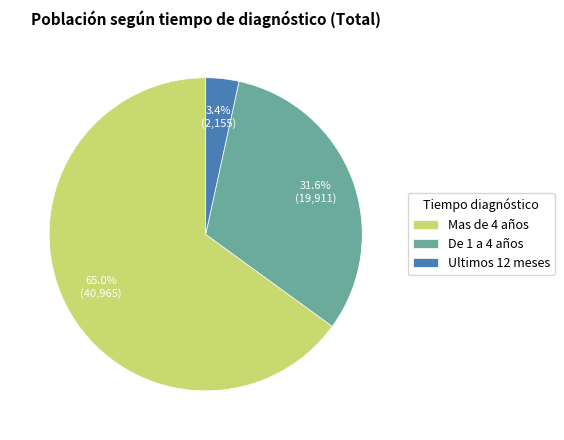

Which slice is the smallest?

Ultimos 12 meses